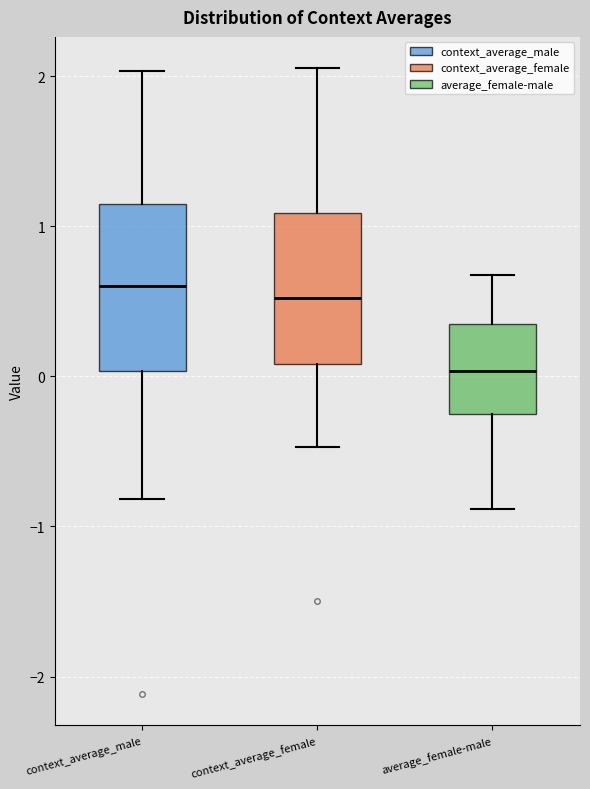

Reading left to right, transcribe this box plot: for each box, give where its median line is, the range the box spans, and where its two whiskers end, as read against the y-axis. The values are not printed on the chart, so give them approximately, as read against the axis.

context_average_male: median 0.6, box 0.0 to 1.1, whiskers -0.8 to 2.0
context_average_female: median 0.5, box 0.1 to 1.1, whiskers -0.5 to 2.1
average_female-male: median 0.0, box -0.2 to 0.3, whiskers -0.9 to 0.7